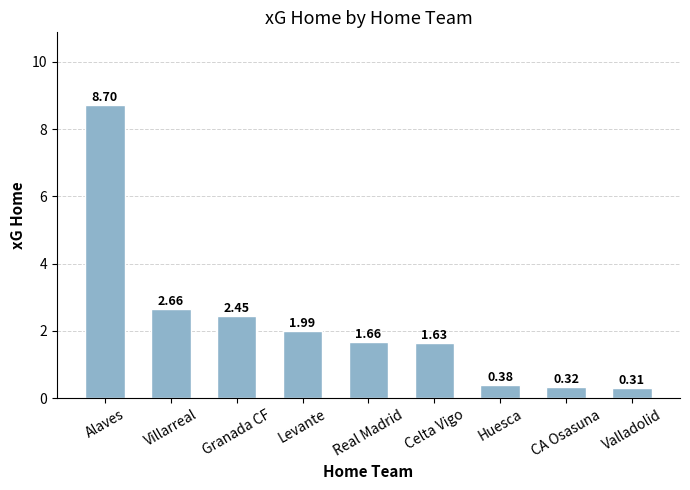

Which label corresponds to the largest value in the chart?

Alaves